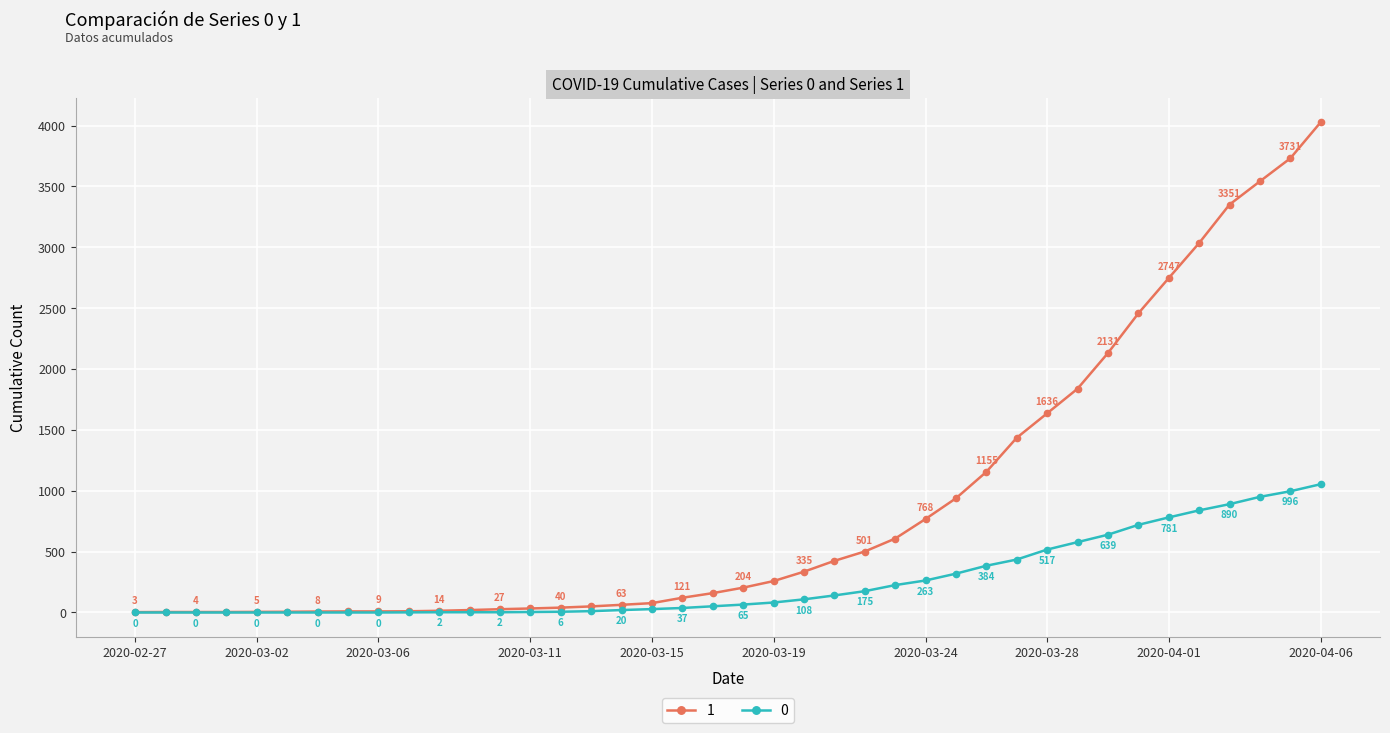

What is the highest value of the 1 series?

4028